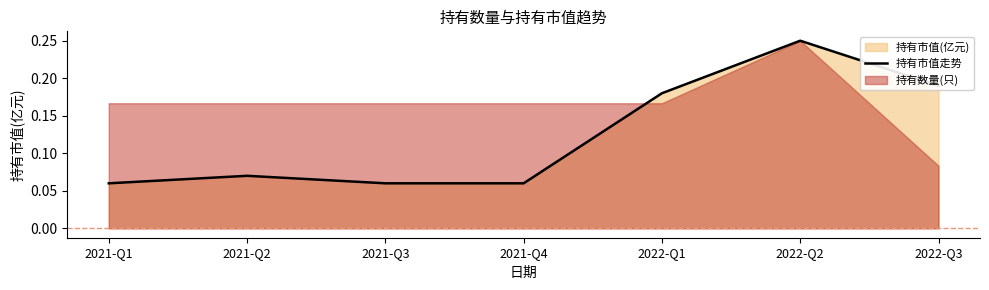

Reading right to left, transcribe all the data shown in this chart.

0.2	0.2	0.2	0.1	0.1	0.1	0.1